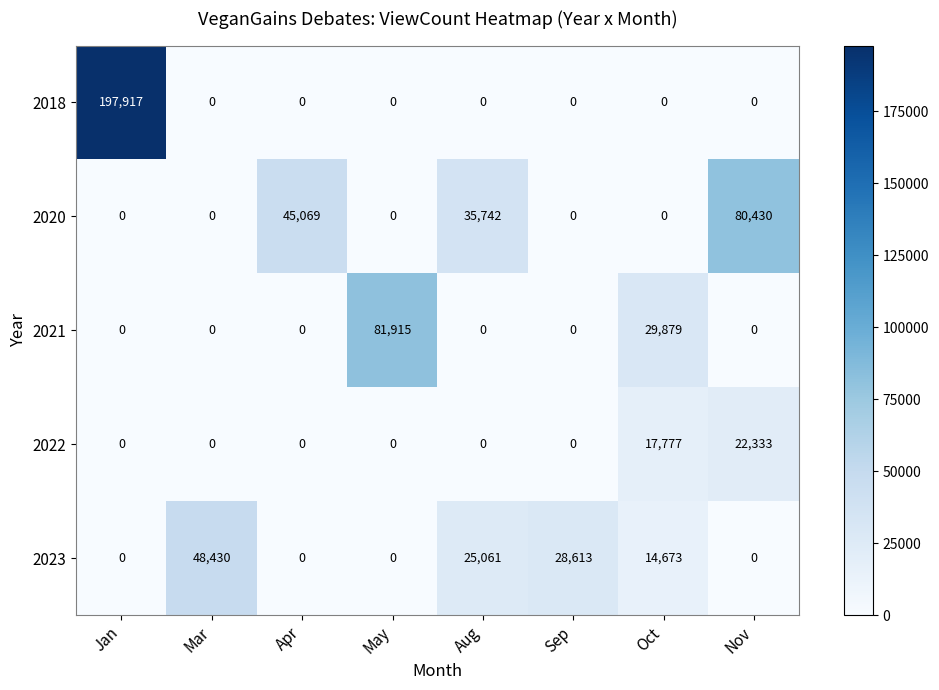

True or false: 2018 has a value of 42833 at Jan.

False